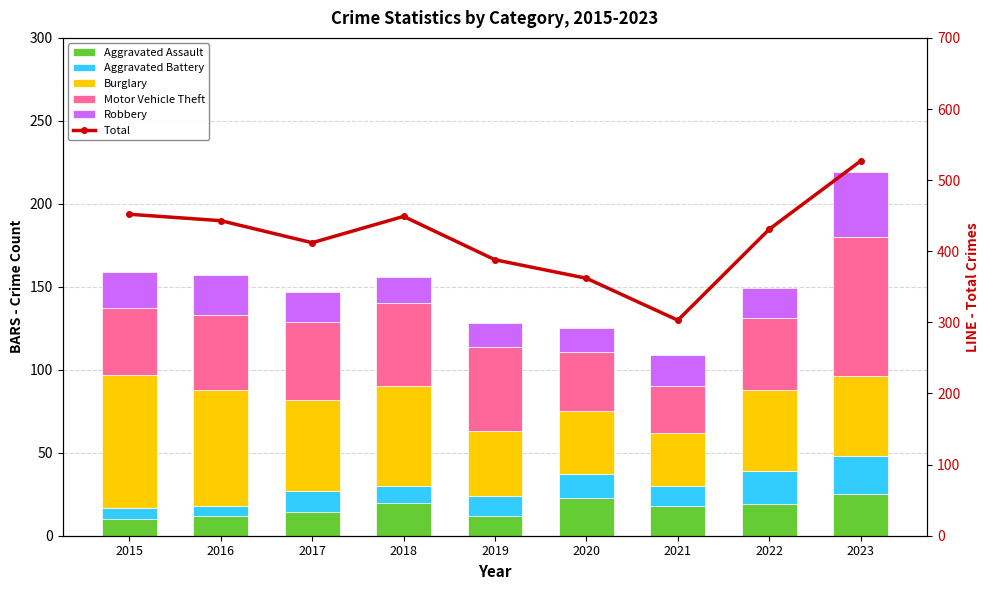

At how many categories does at least one series exceed 343?

8